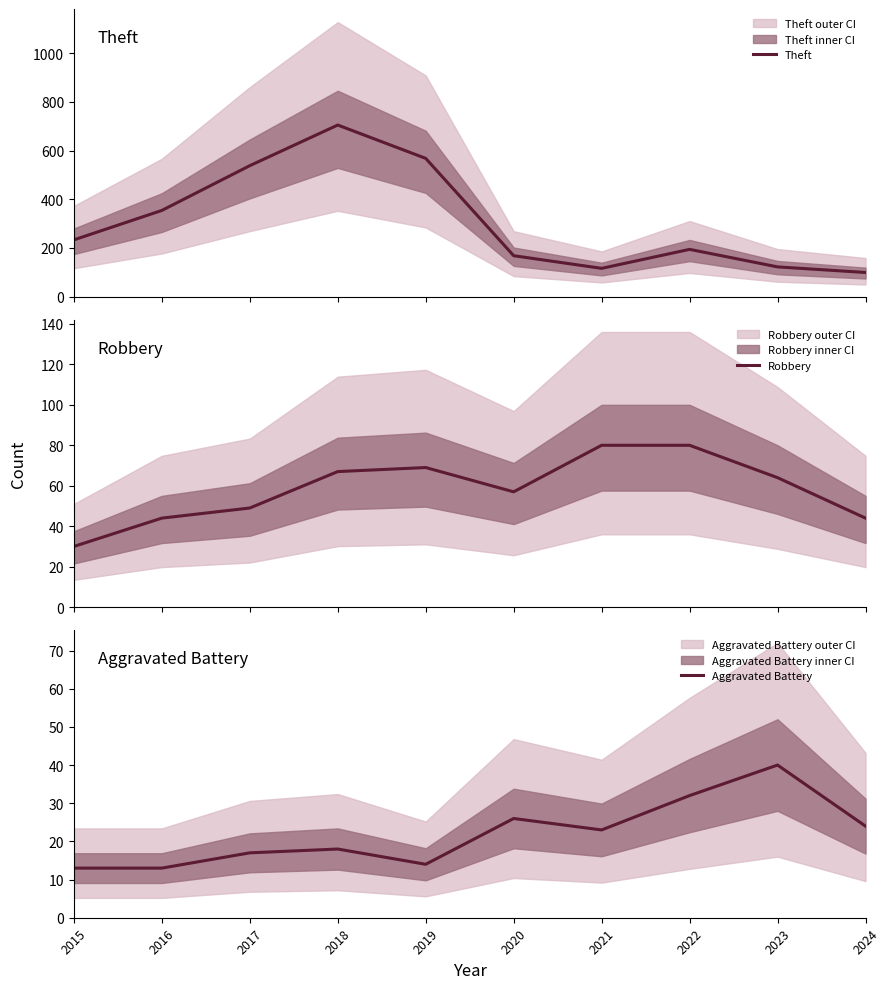

Count the number of data series in this chart.

3